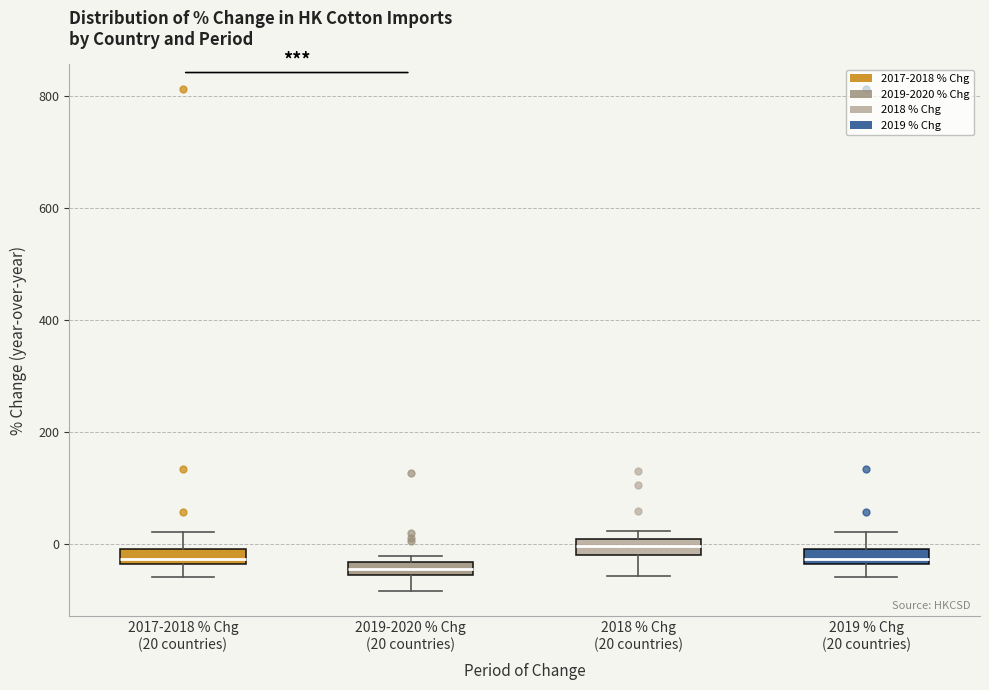

Where is the lower edge of the box for 2018 % Chg (20 countries) on the y-axis? The values are not printed on the chart, so give them approximately, as read against the axis.

-20